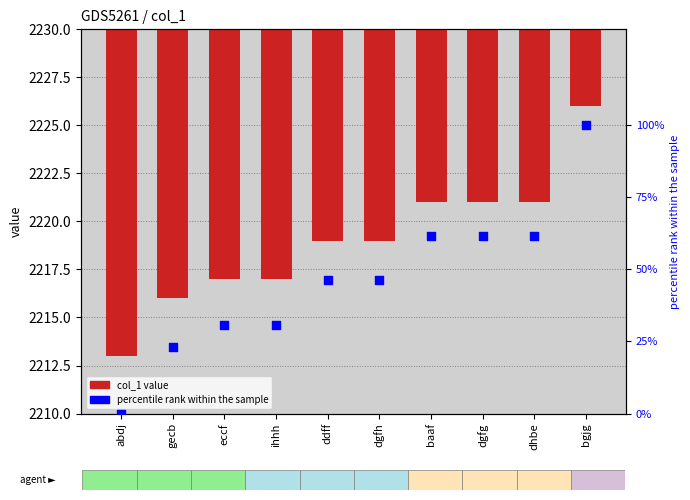

Which series has the widest spread of Y values?

percentile rank